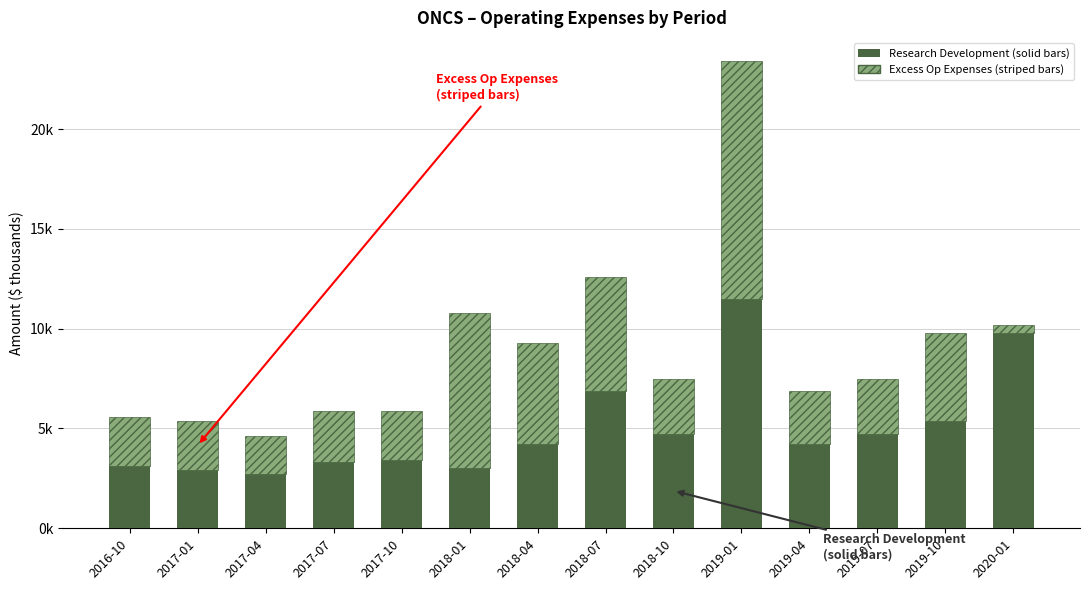

Are the bars grouped side by side (vs. stacked)?

No